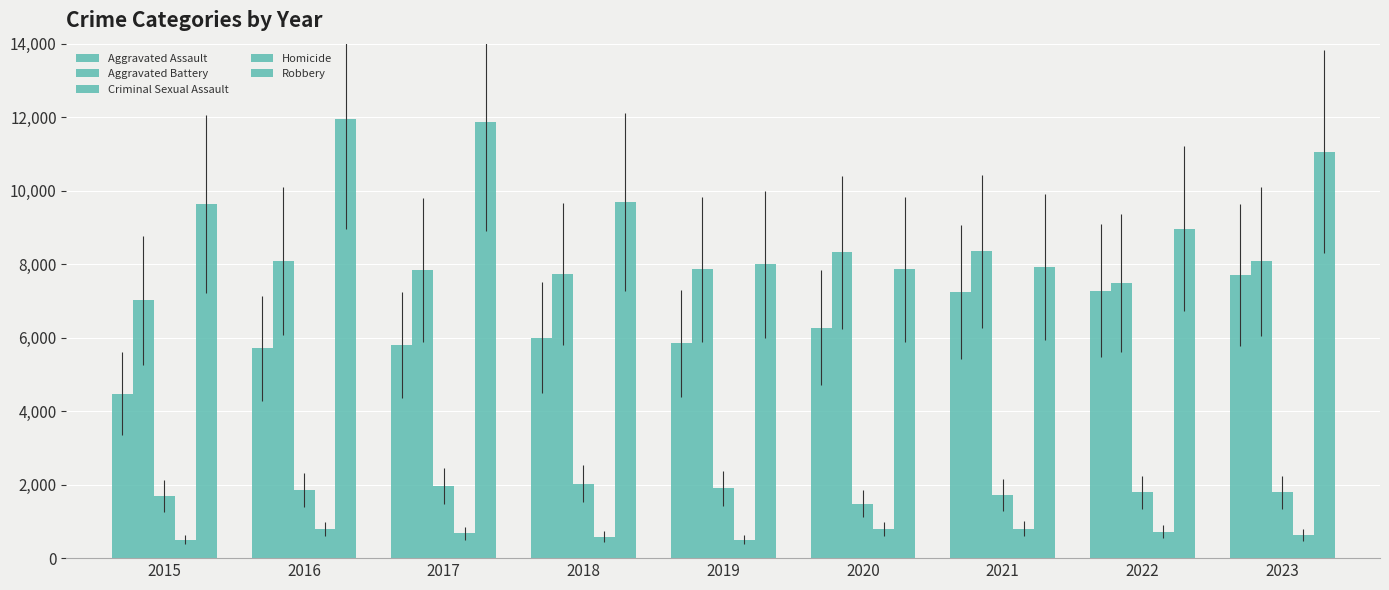

How many groups of bars are there?

9